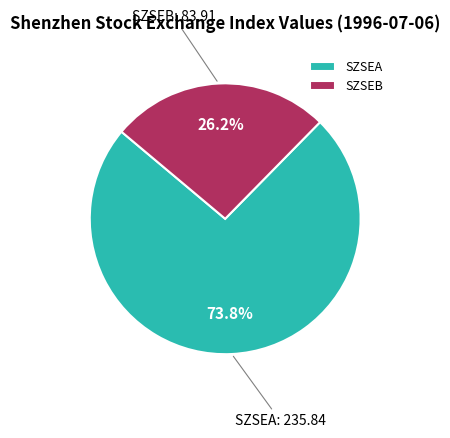

To the nearest percent, what is the combined percentage of SZSEA and SZSEB?

100%